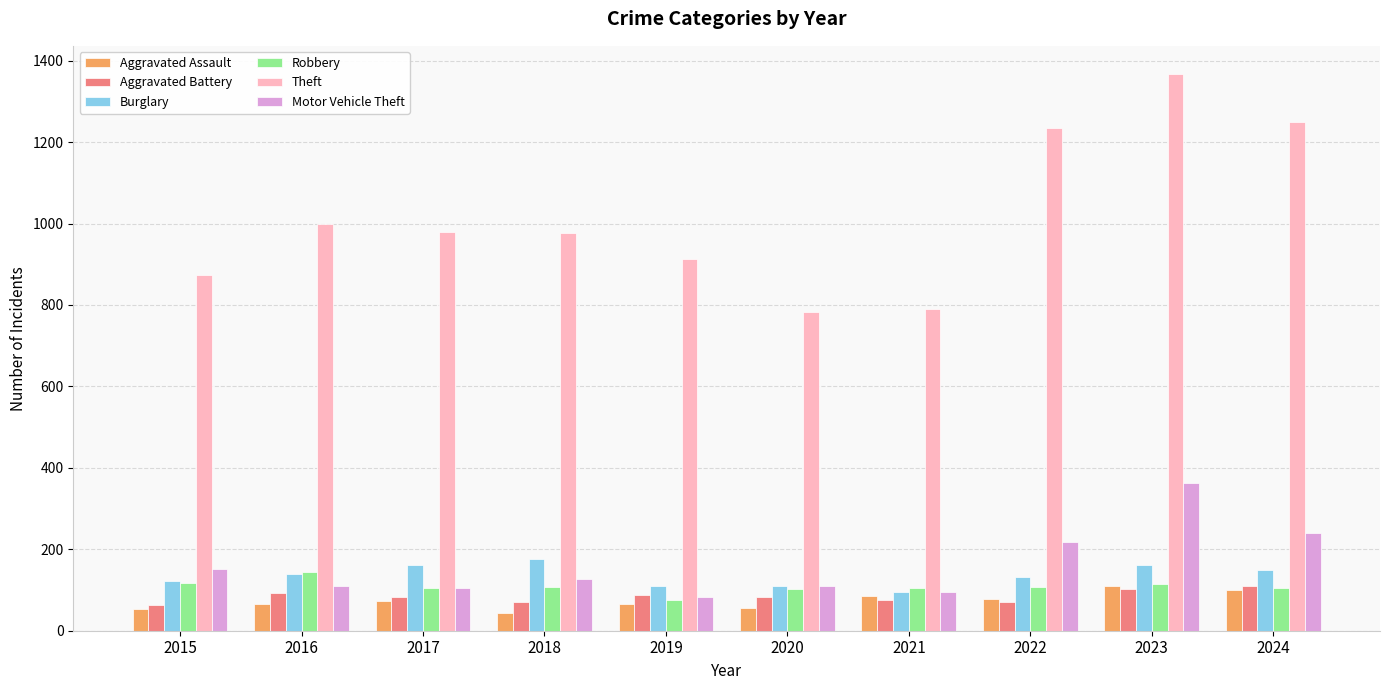

What is the greatest value displayed?

1368